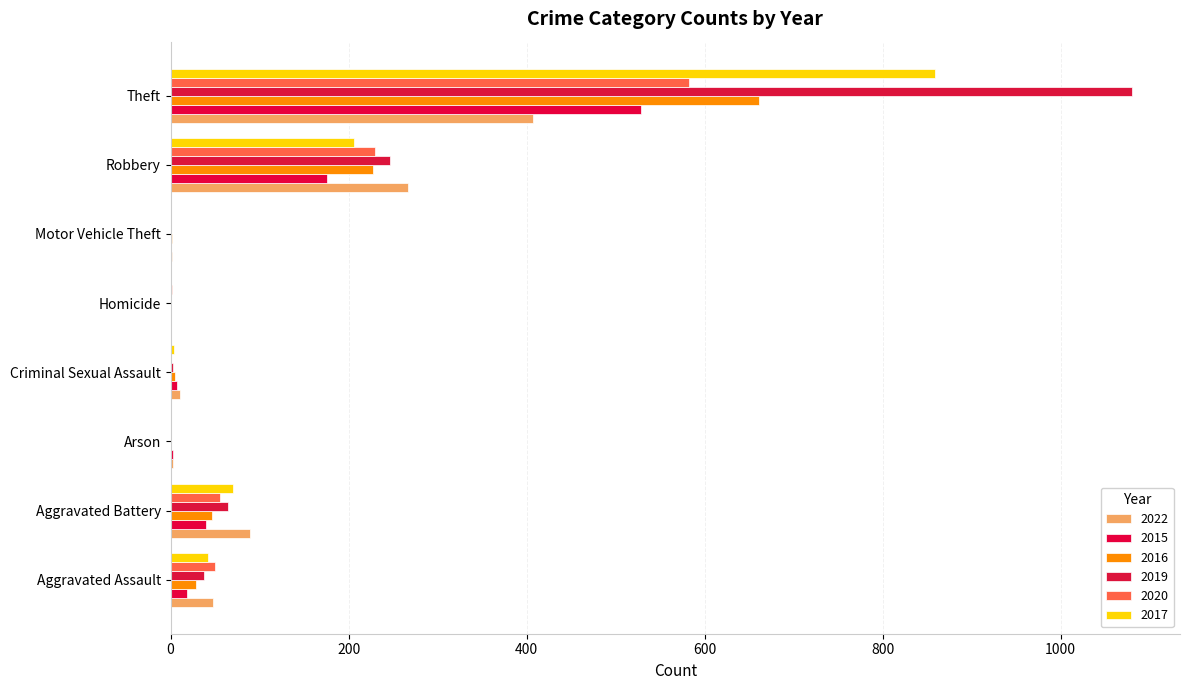

Which series has the largest range (max minus min)?

2019